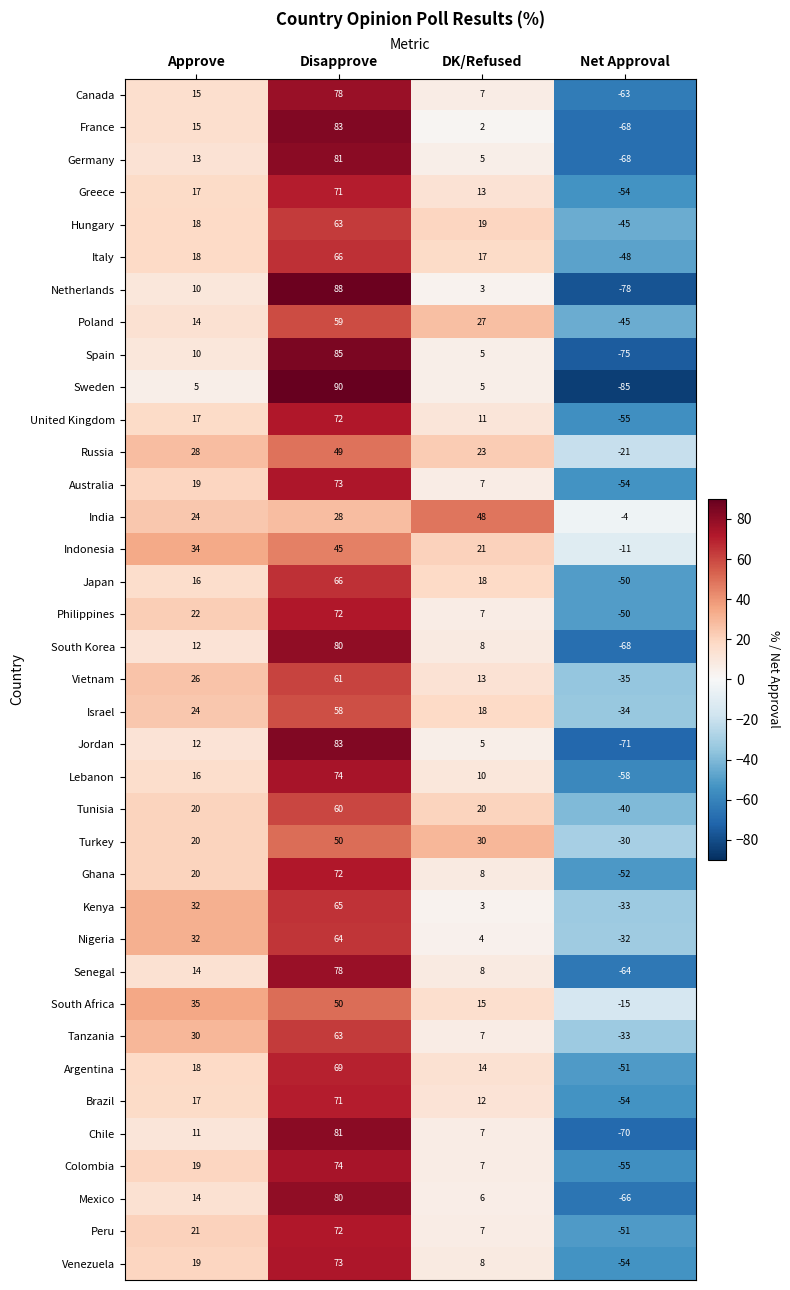

What is the average value of the Senegal series?

9